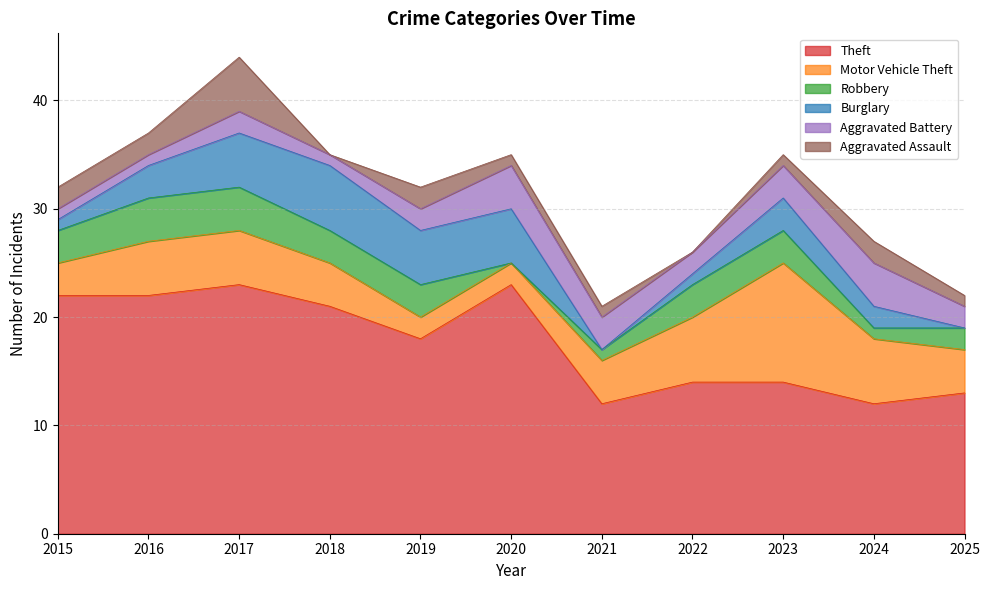

Reading right to left, list all the values displayed in this chart.

Theft: 13	12	14	14	12	23	18	21	23	22	22
Motor Vehicle Theft: 4	6	11	6	4	2	2	4	5	5	3
Robbery: 2	1	3	3	1	0	3	3	4	4	3
Burglary: 0	2	3	1	0	5	5	6	5	3	1
Aggravated Battery: 2	4	3	2	3	4	2	1	2	1	1
Aggravated Assault: 1	2	1	0	1	1	2	0	5	2	2